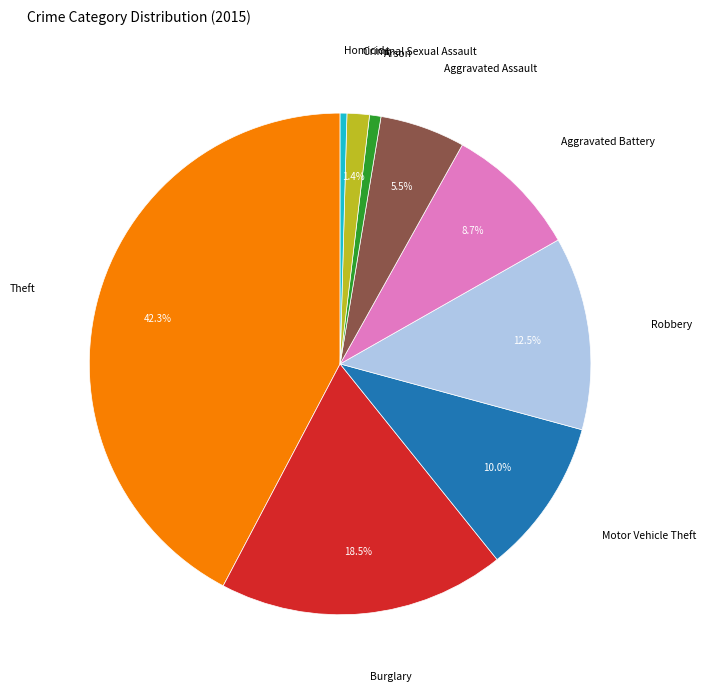

Count the number of slices in the pie.

9